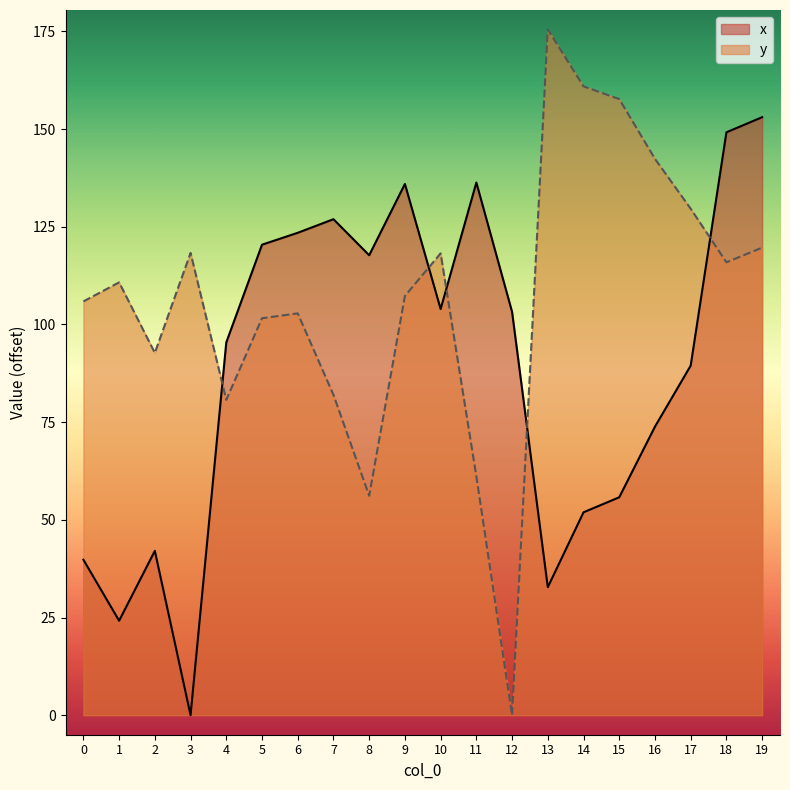

What is the difference between the x values at 7 and 4?

31.5